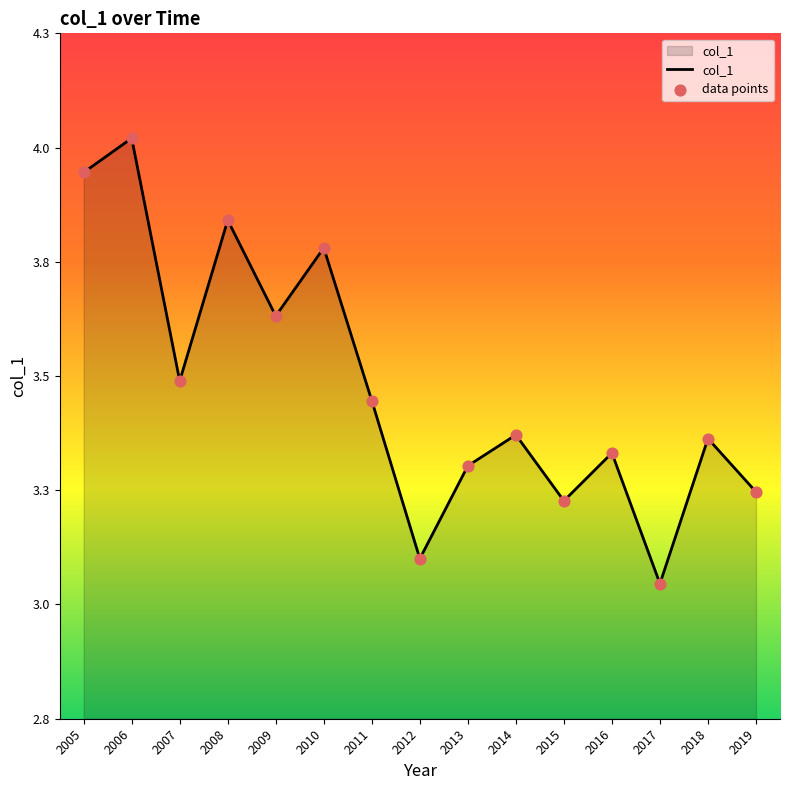

Does the chart have visible grid lines?

No